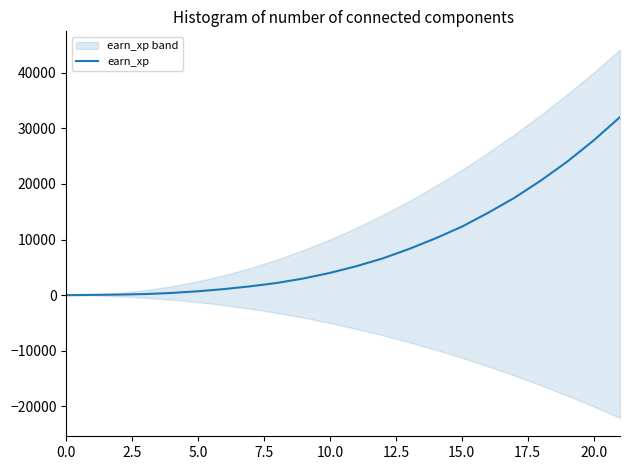

What is the label of the 10th point from the right?

12